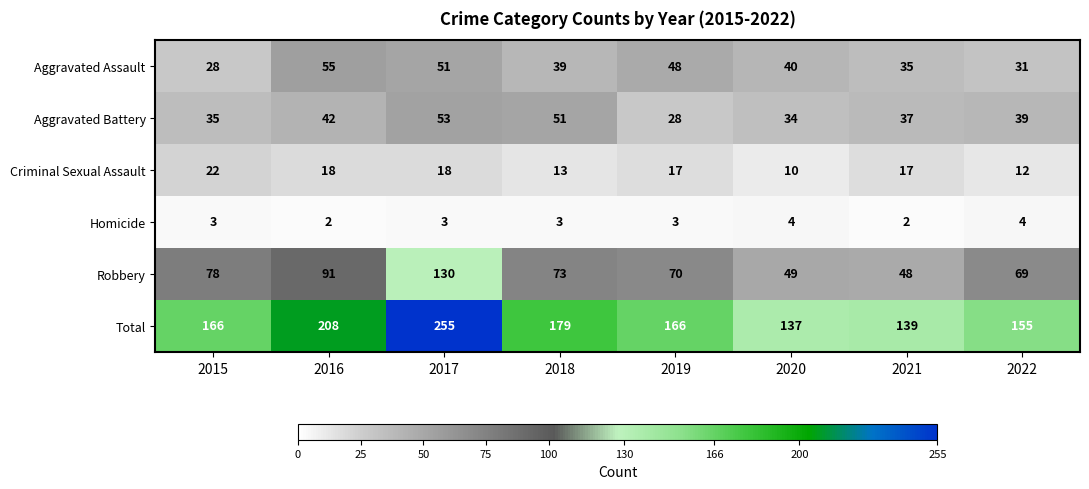

At which category is the sum across all series the highest?

2017